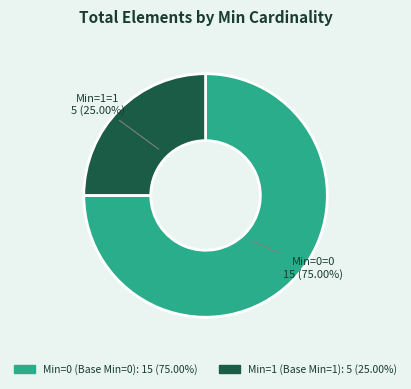

How many slices are in this pie chart?

2